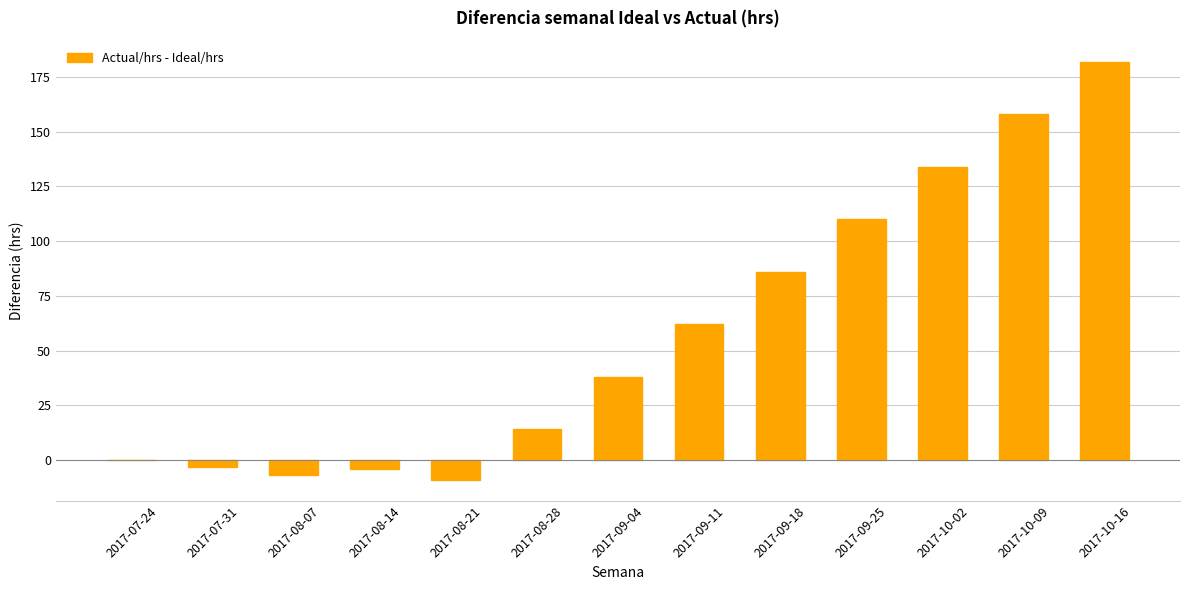

True or false: the data shows -9 at 2017-08-21.

True